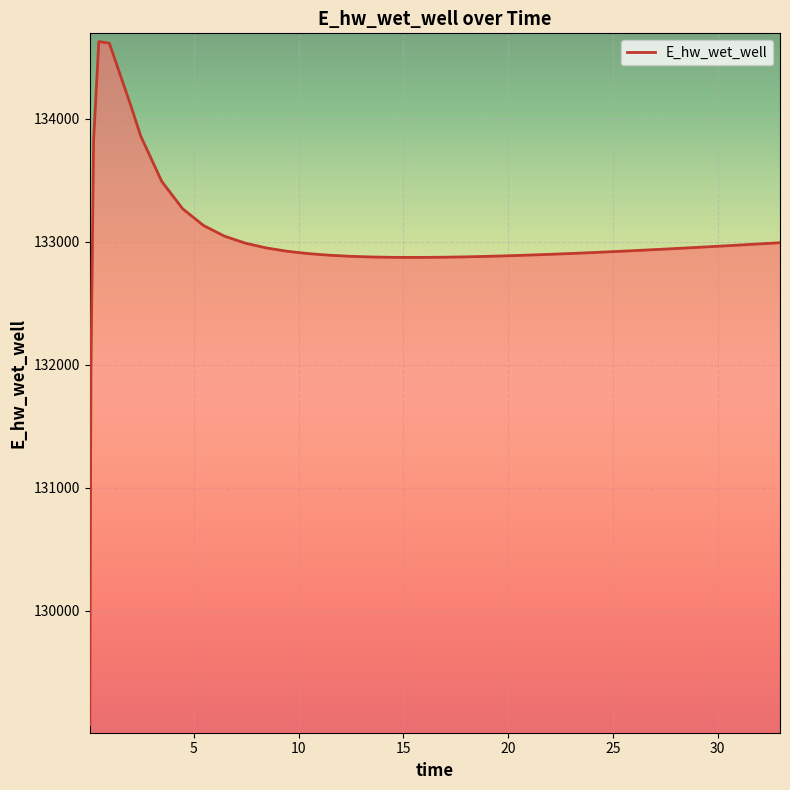

What is the minimum value shown in the chart?

129070.3